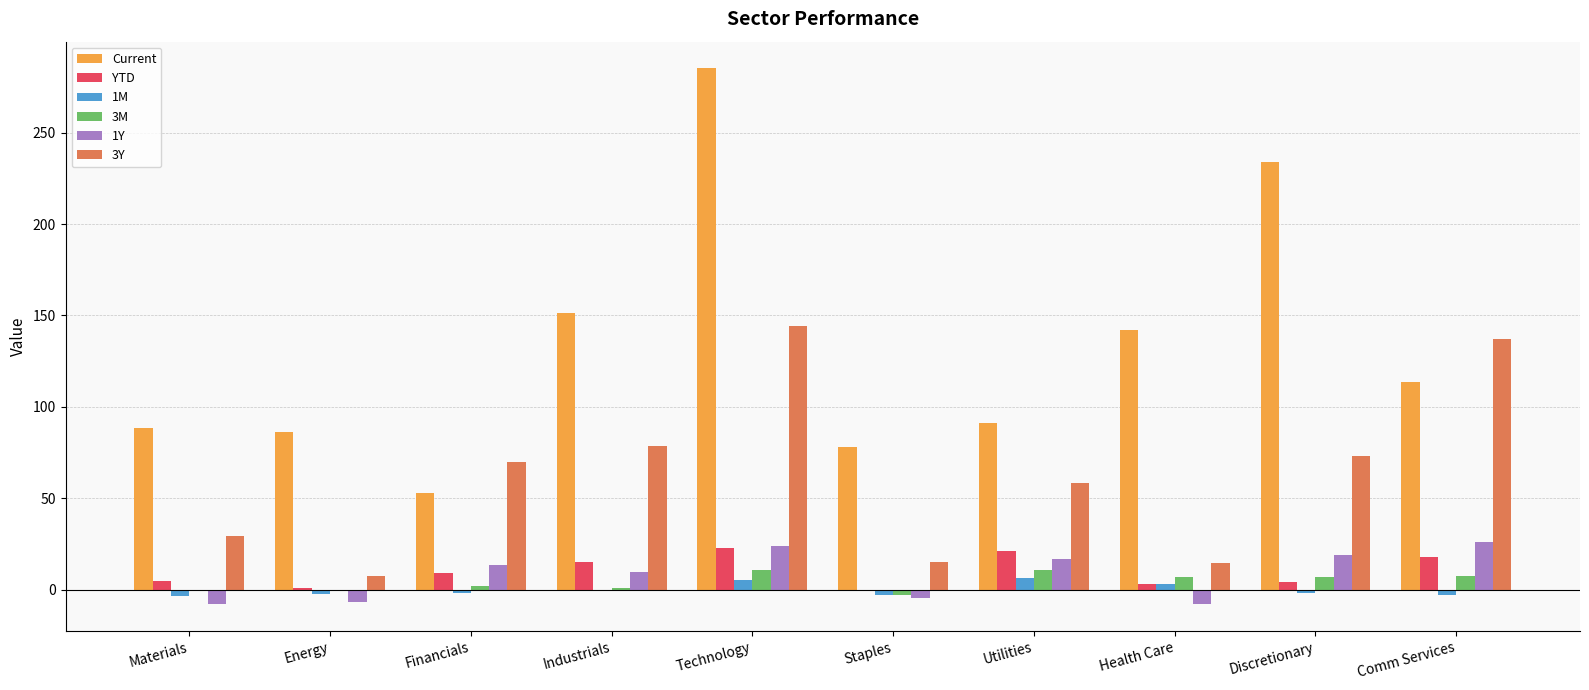

What is the average value of the 1M series?

-0.2